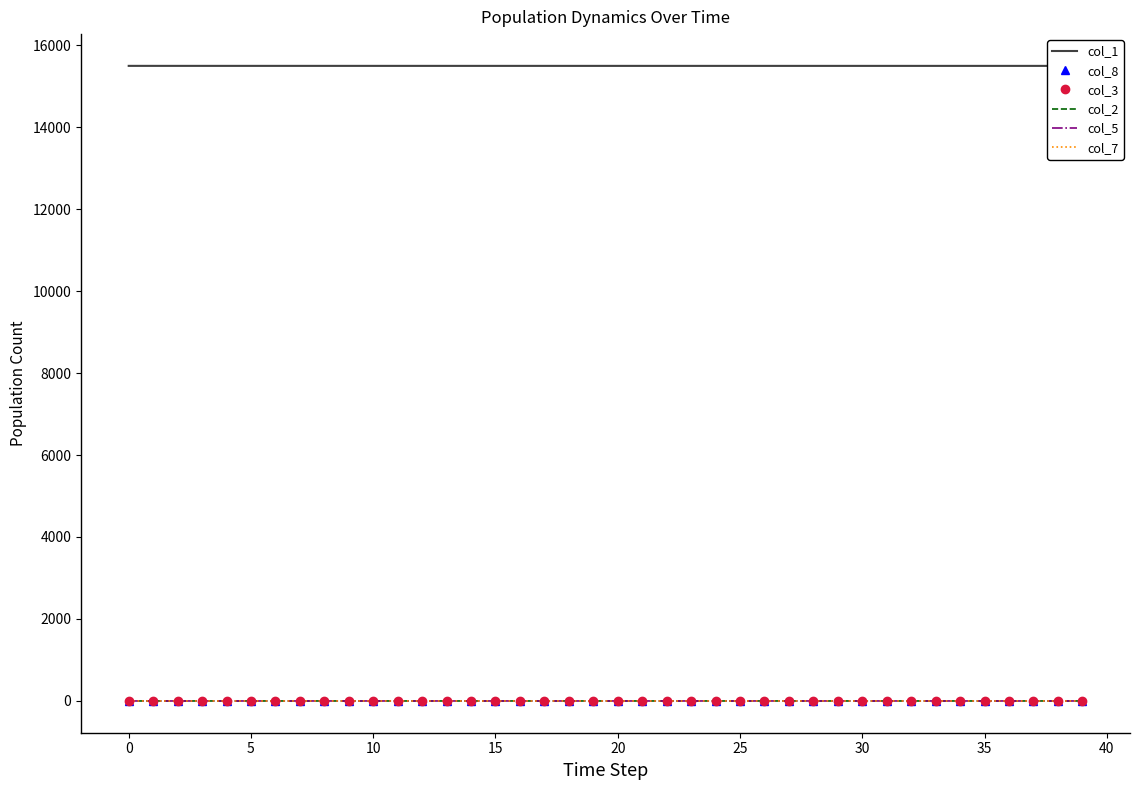

True or false: col_7 has more than 0 points higher than both neighbors.

False